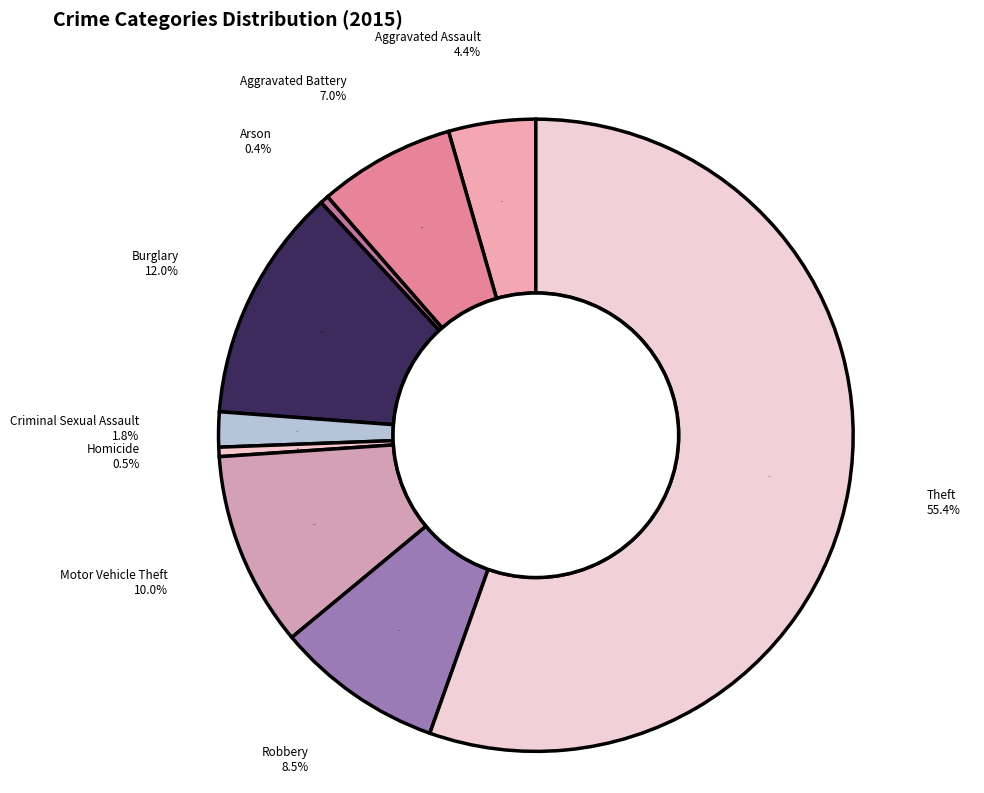

Which category has the smallest portion of the pie?

Arson